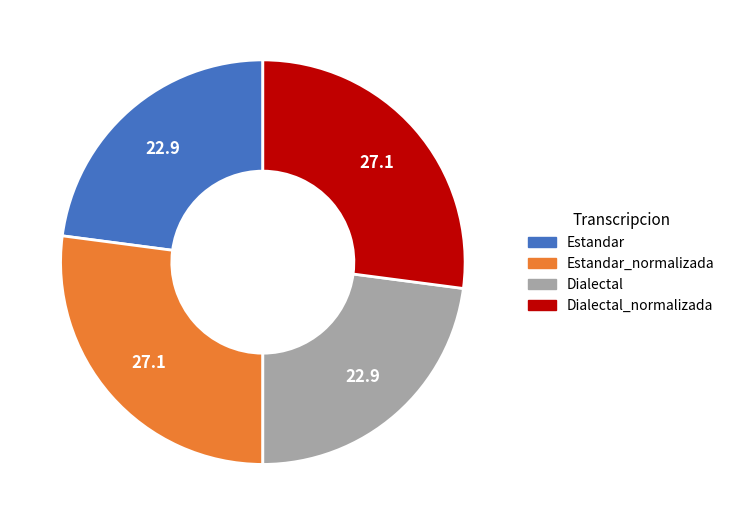

Is there any slice that represents more than half of the pie?

No